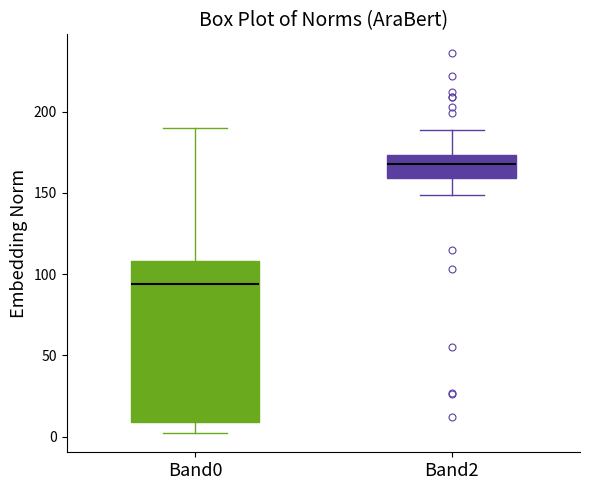

Where does the median line of the box for Band2 sit on the y-axis? The values are not printed on the chart, so give them approximately, as read against the axis.

170